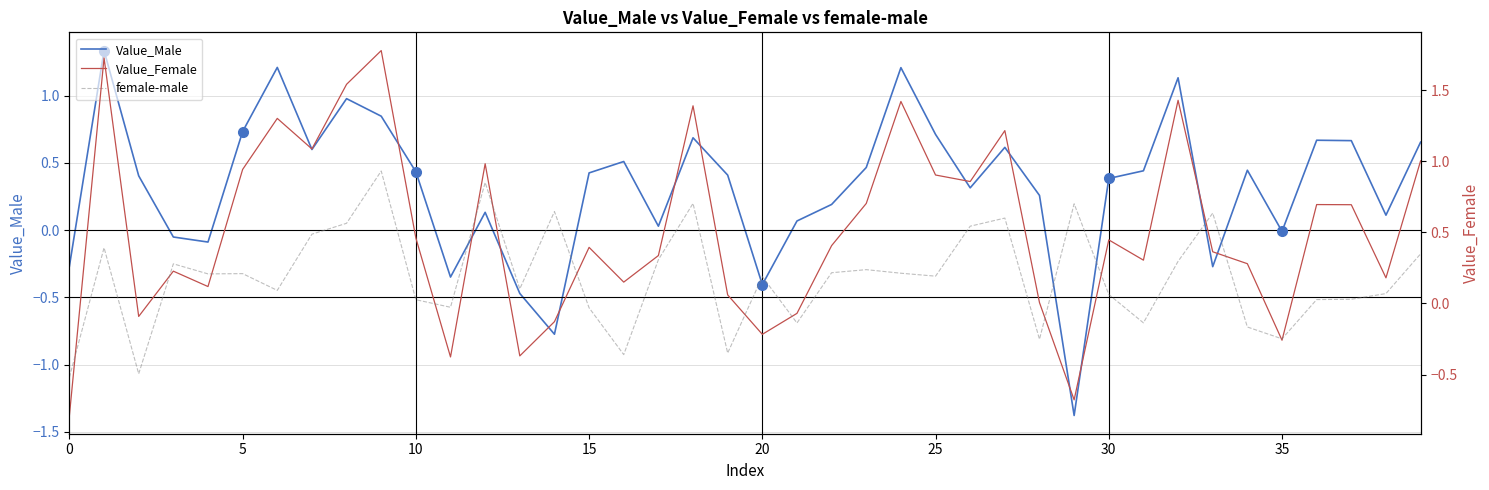

How many lines are shown in the chart?

3